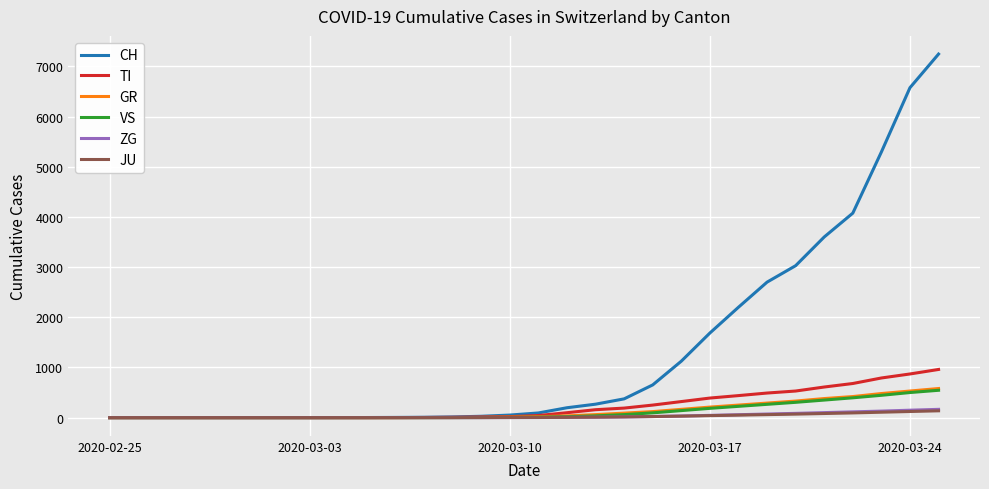

Which series has the largest total across all categories?

CH